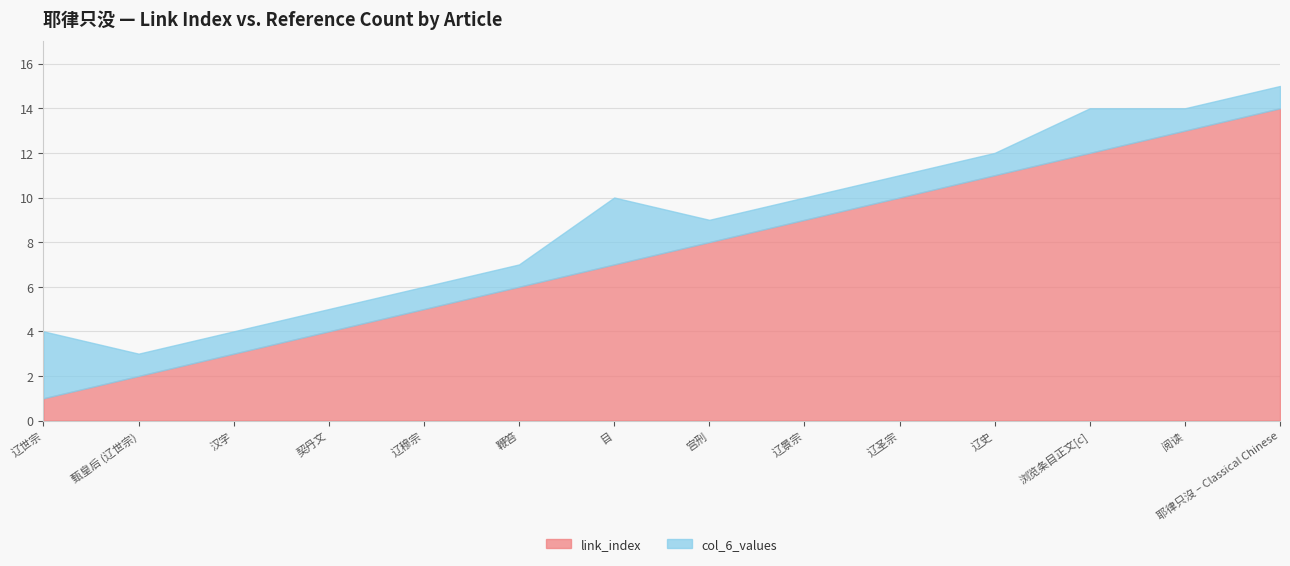

Count the number of categories in the chart.

14